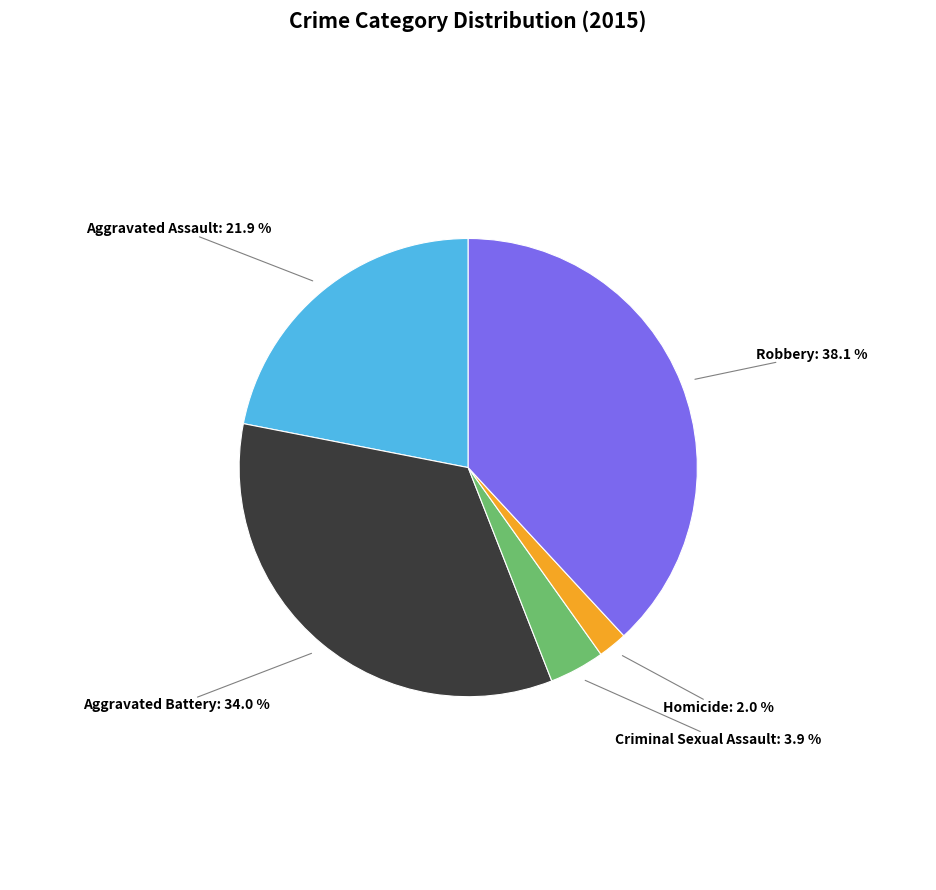

Does any single category account for the majority?

No